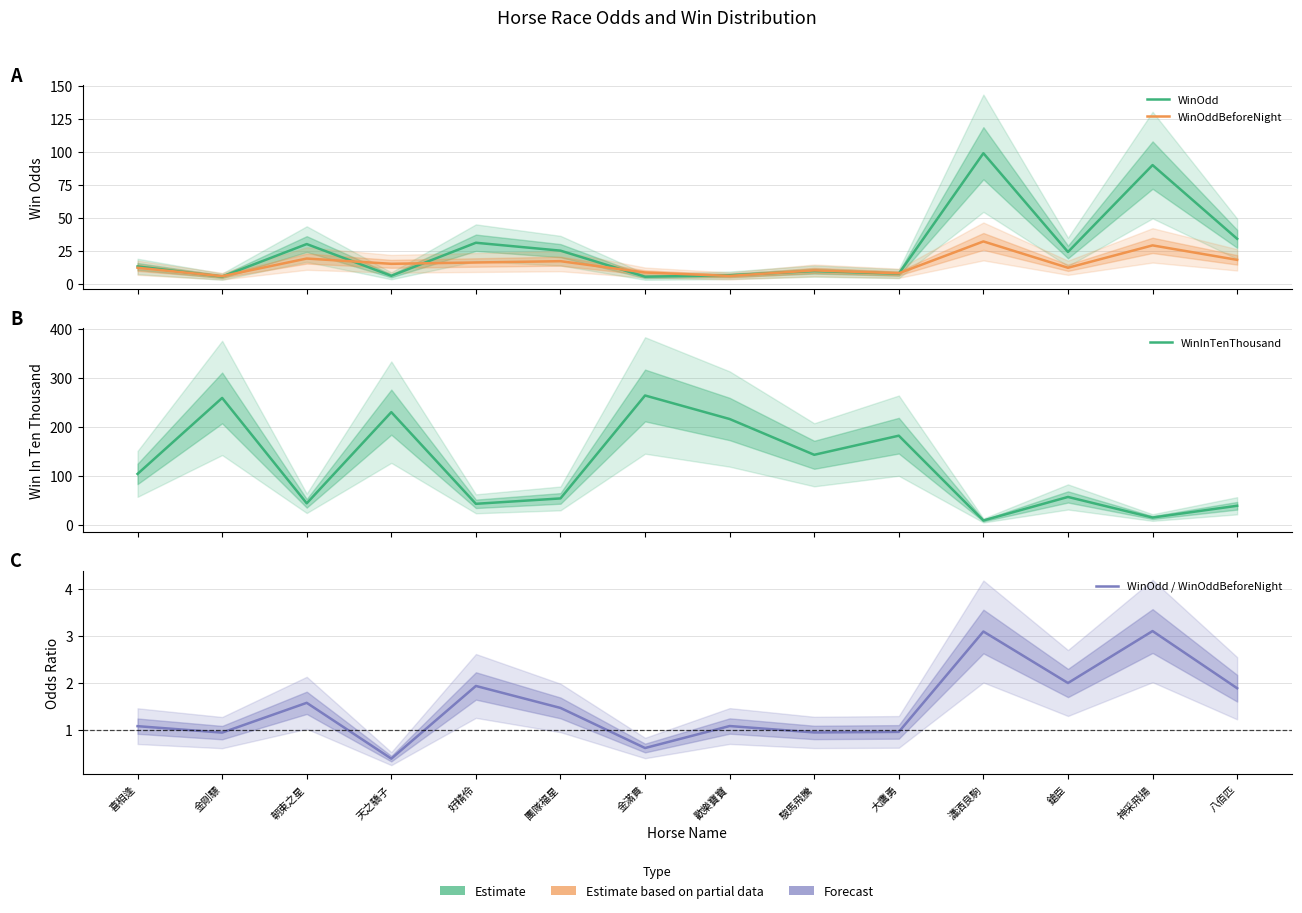

What is the difference between the WinOdd values at 金滿貫 and 喜相逢?

7.8